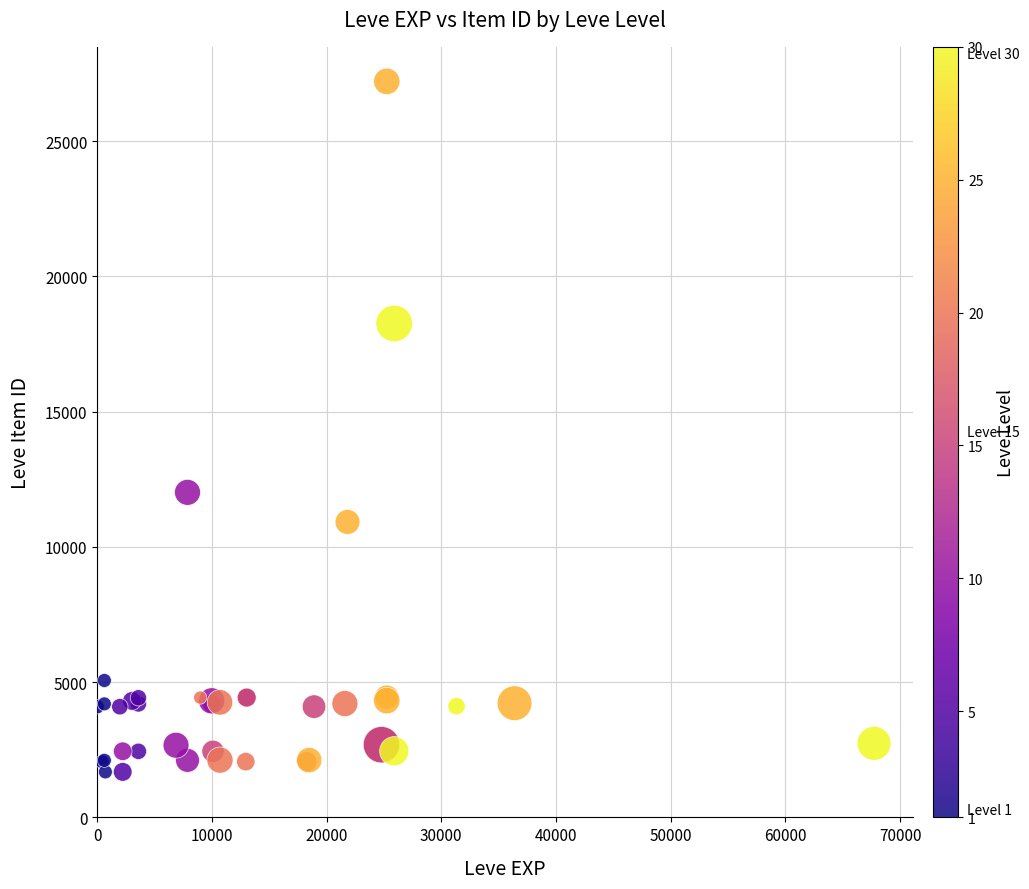

What Y value in the scatter plot is closest to 14448?

12018